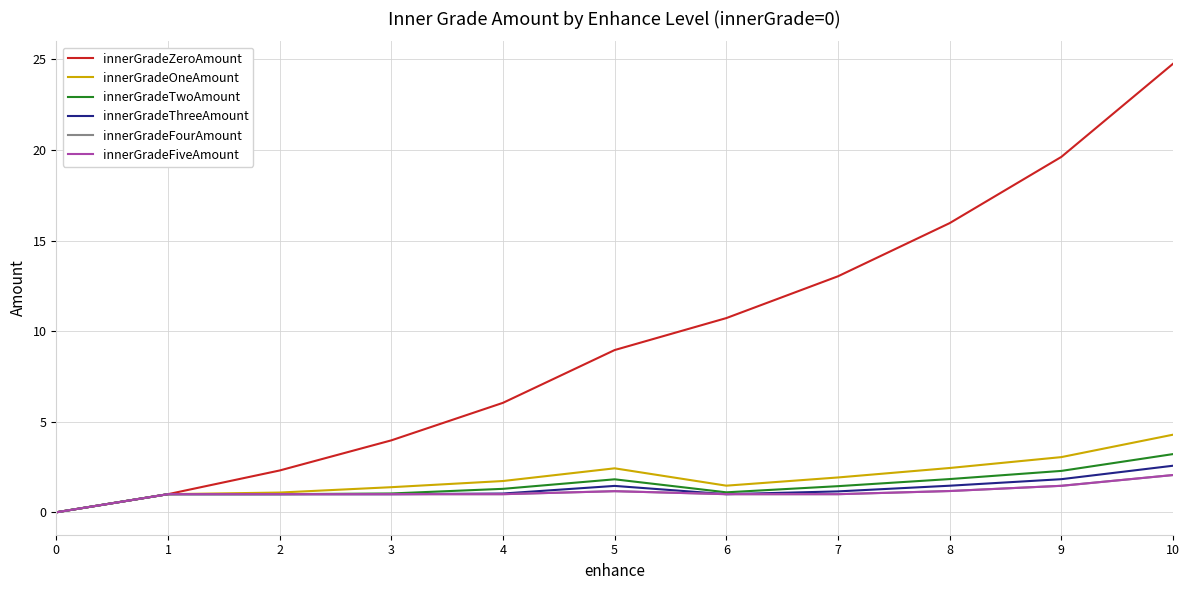

Is this an area chart (filled region under the line)?

No